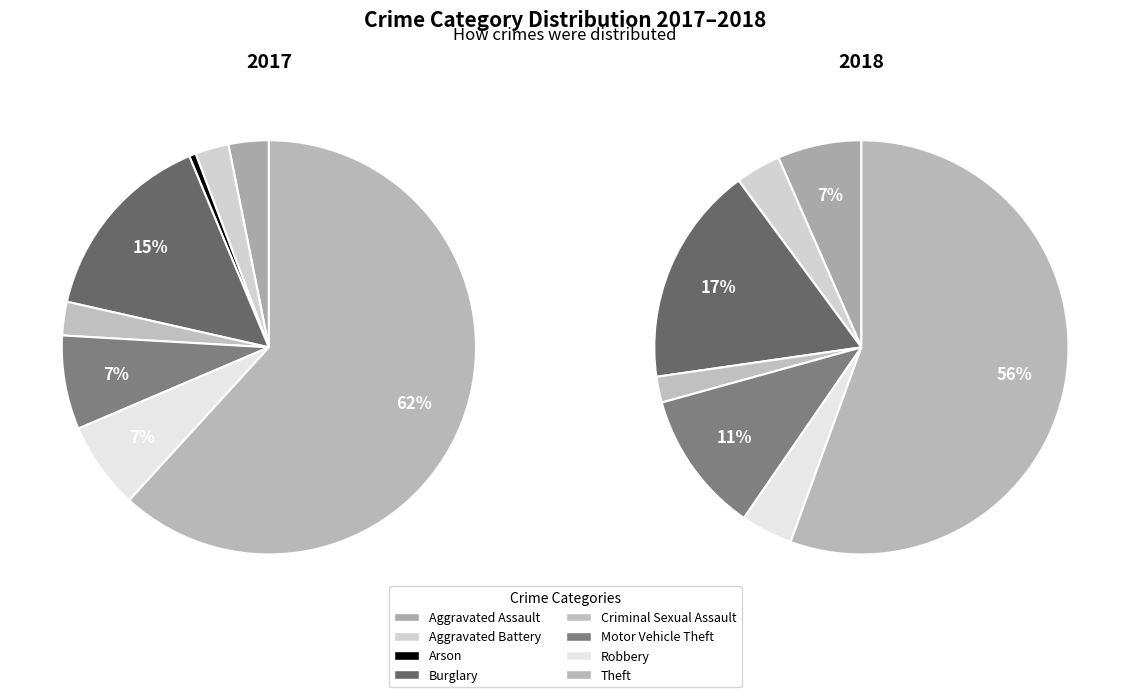

Count the number of slices in the pie.

8